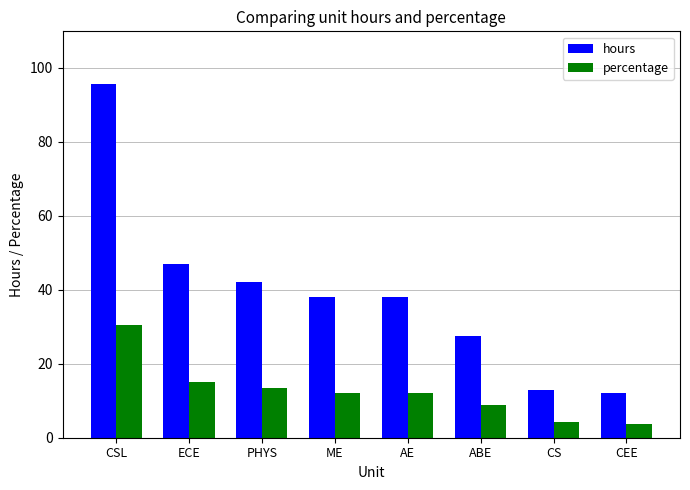

Which series has the widest spread of values?

hours